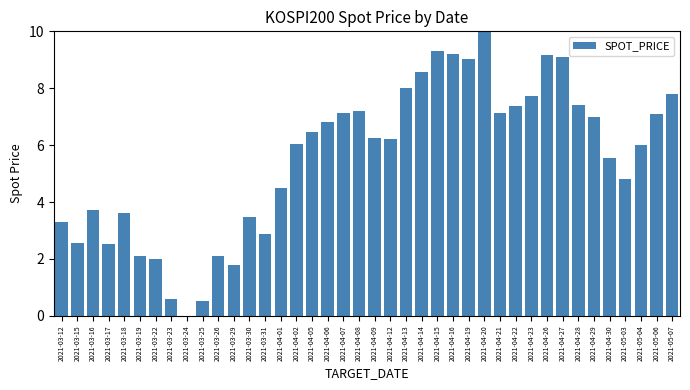

Which category has the highest value across all series?

2021-04-20